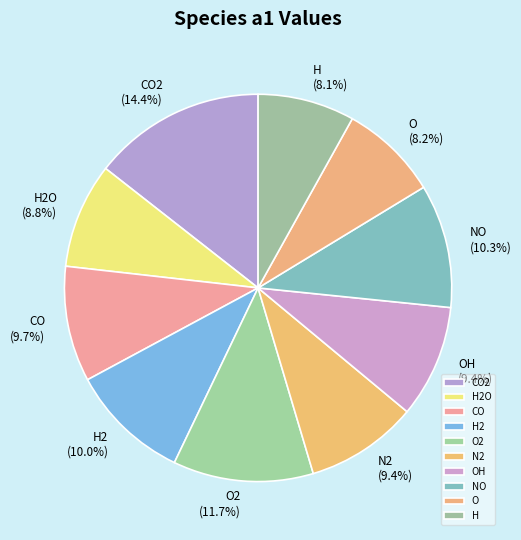

To the nearest percent, what percentage of the pie is N2?

9%